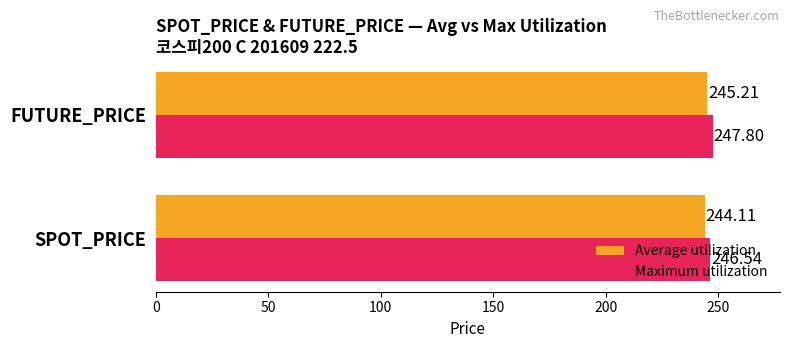

At which label does Maximum utilization reach its peak?

FUTURE_PRICE